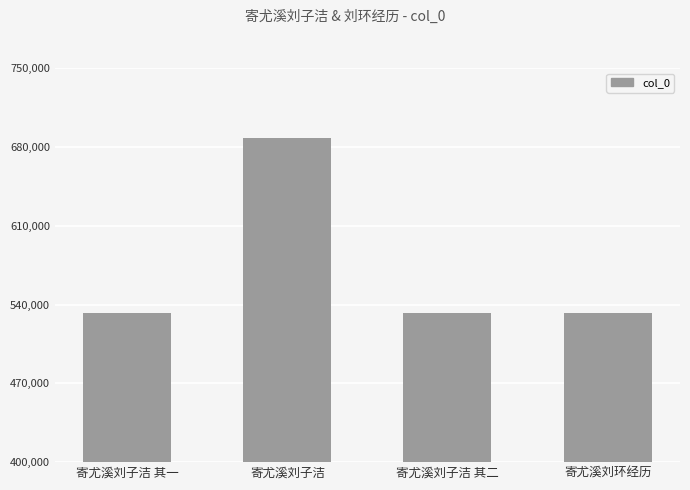

What is the label of the 2nd bar from the left?

寄尤溪刘子洁